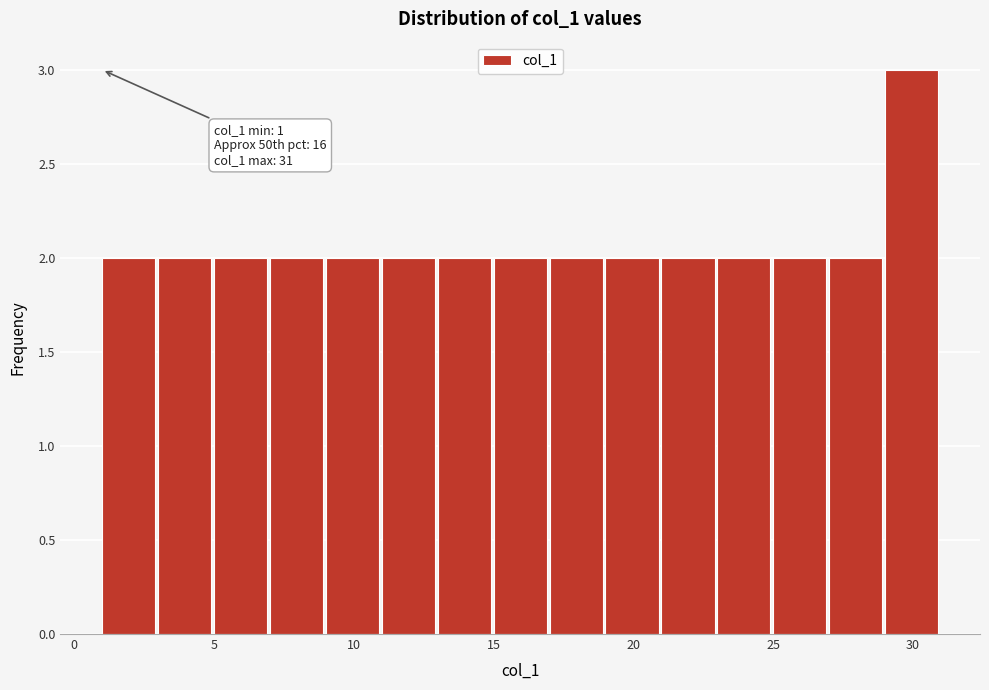

Over which range of the x-axis is the bar tallest?

29 to 31